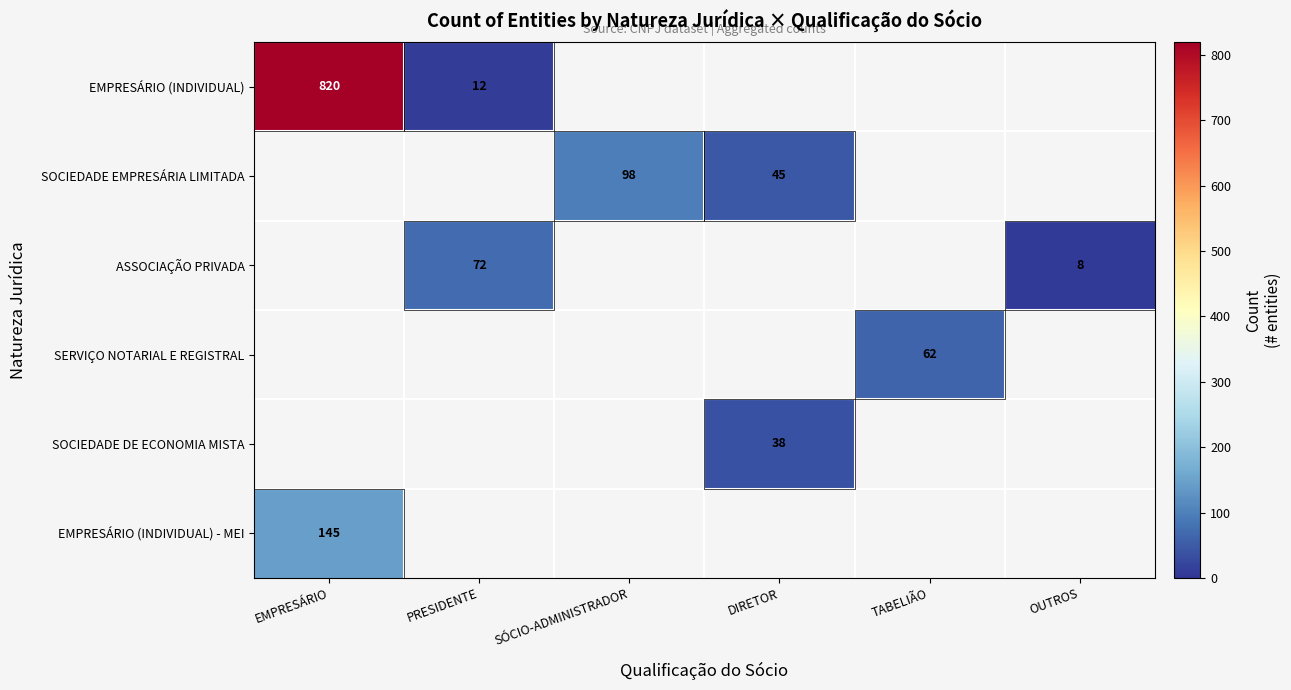

The value of ASSOCIAÇÃO PRIVADA at OUTROS is 2. True or false?

False